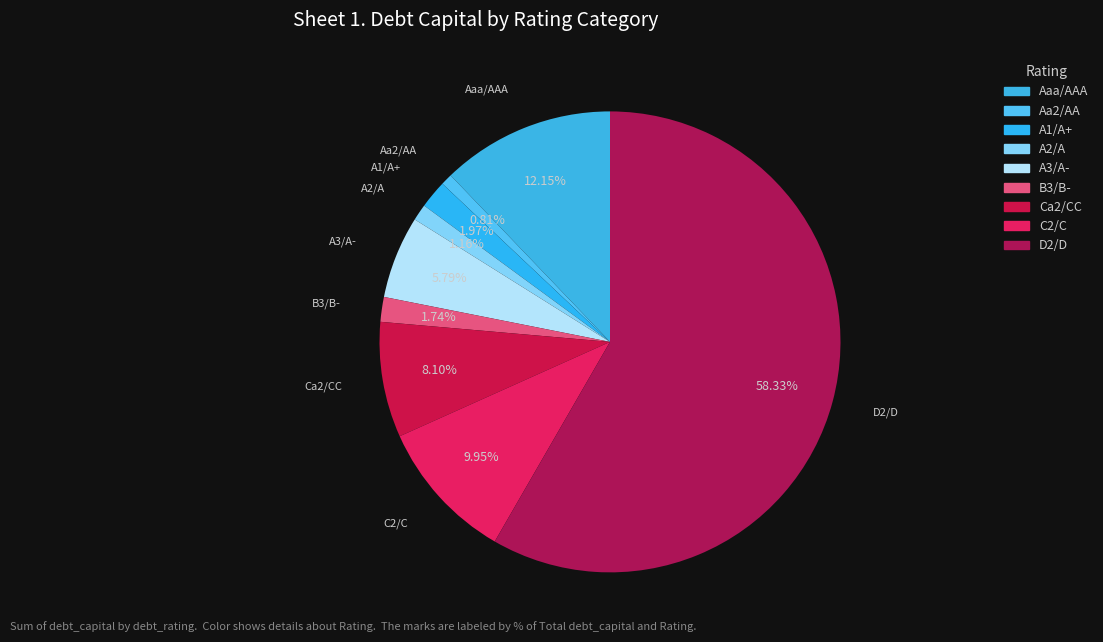

How many segments does this pie chart have?

9